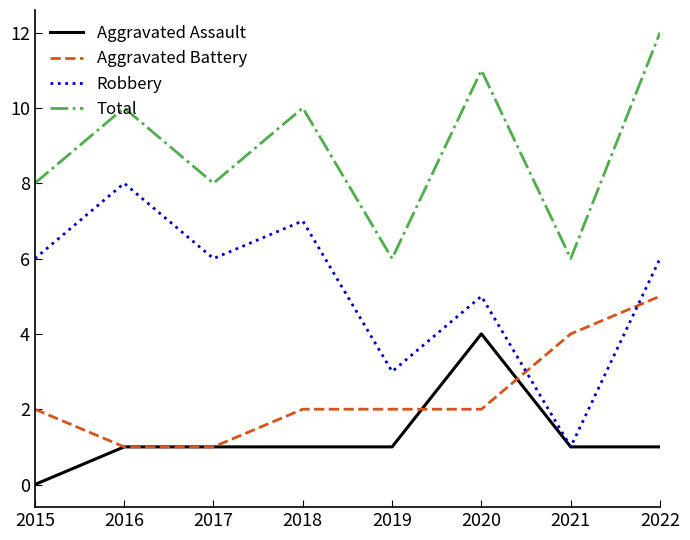

What is the total value across all series at 2018?

20